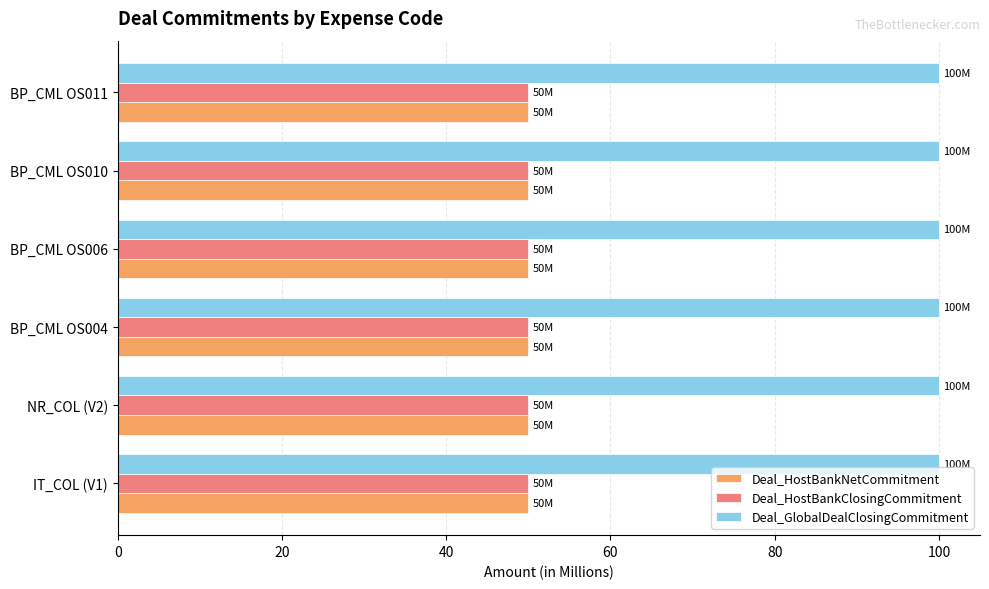

Is the value of Deal_HostBankNetCommitment at BP_CML OS010 greater than the value of Deal_GlobalDealClosingCommitment at BP_CML OS006?

No